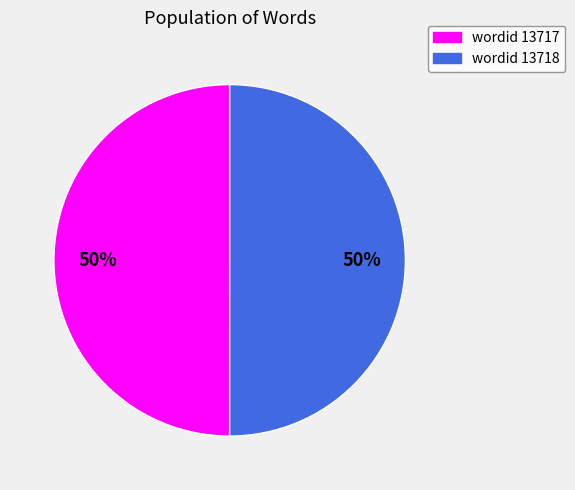

To the nearest percent, what is the average slice percentage?

50%